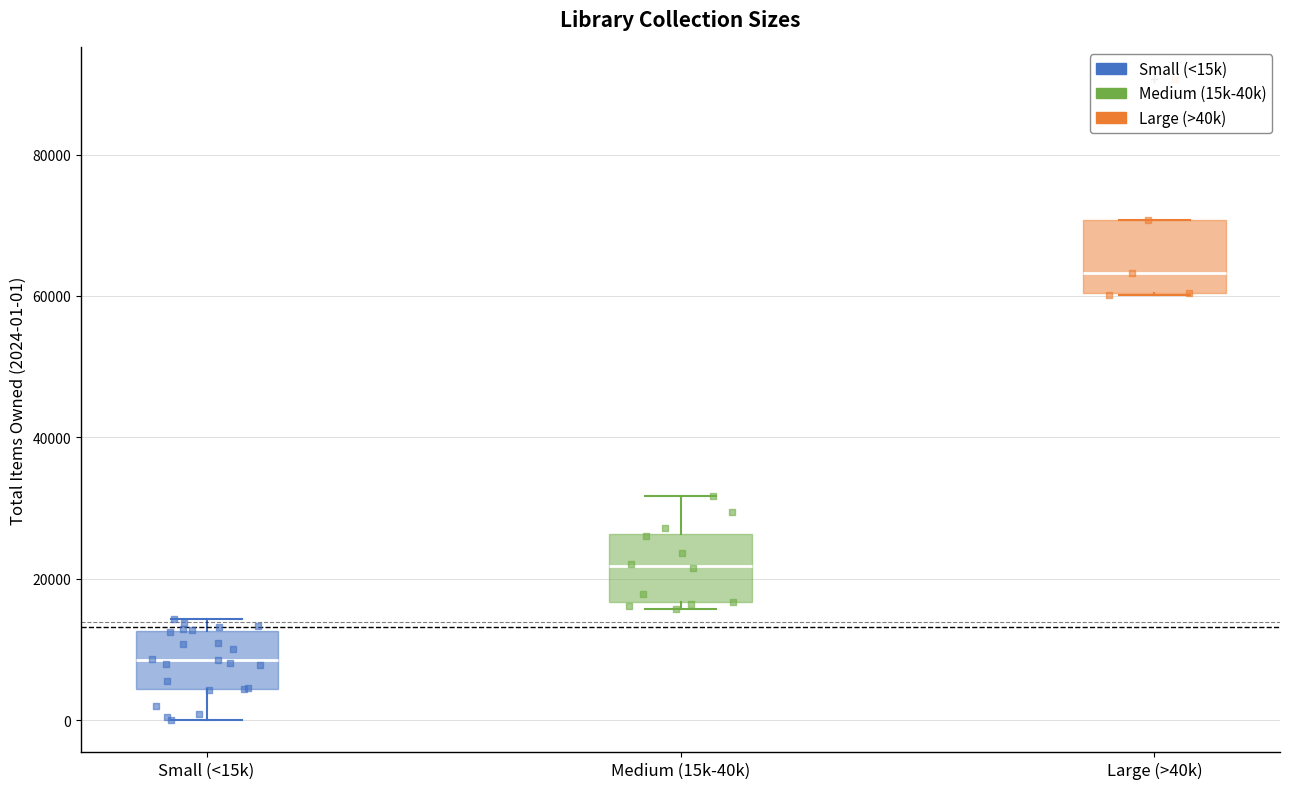

Reading left to right, read every box against the y-axis: the position of its median line, the range the box covers, and the ends of its whiskers. The values are not printed on the chart, so give them approximately, as read against the axis.

Small (<15k): median 8000, box 4000 to 12000, whiskers 0 to 14000
Medium (15k-40k): median 22000, box 16000 to 26000, whiskers 16000 (just below the box's lower edge) to 32000
Large (>40k): median 64000, box 60000 to 70000, whiskers 60000 to 70000